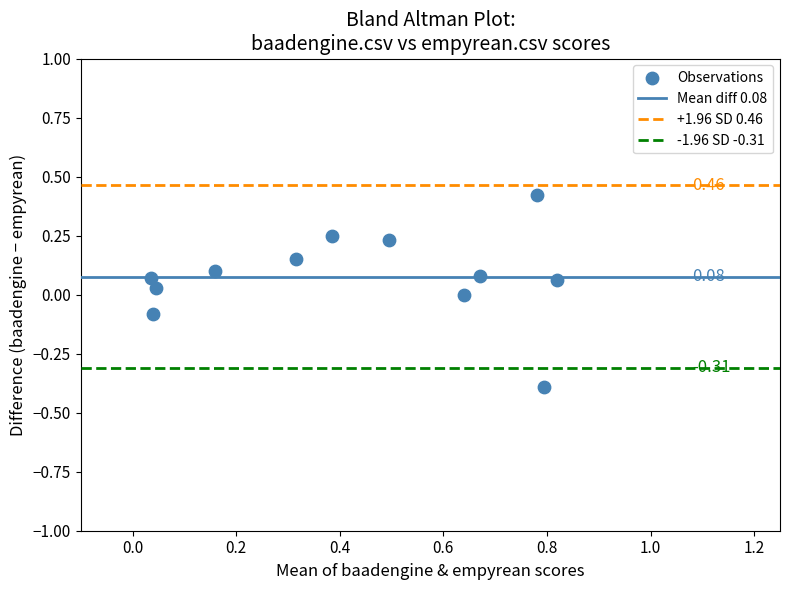

What is the range of X values (max minus min)?

0.8